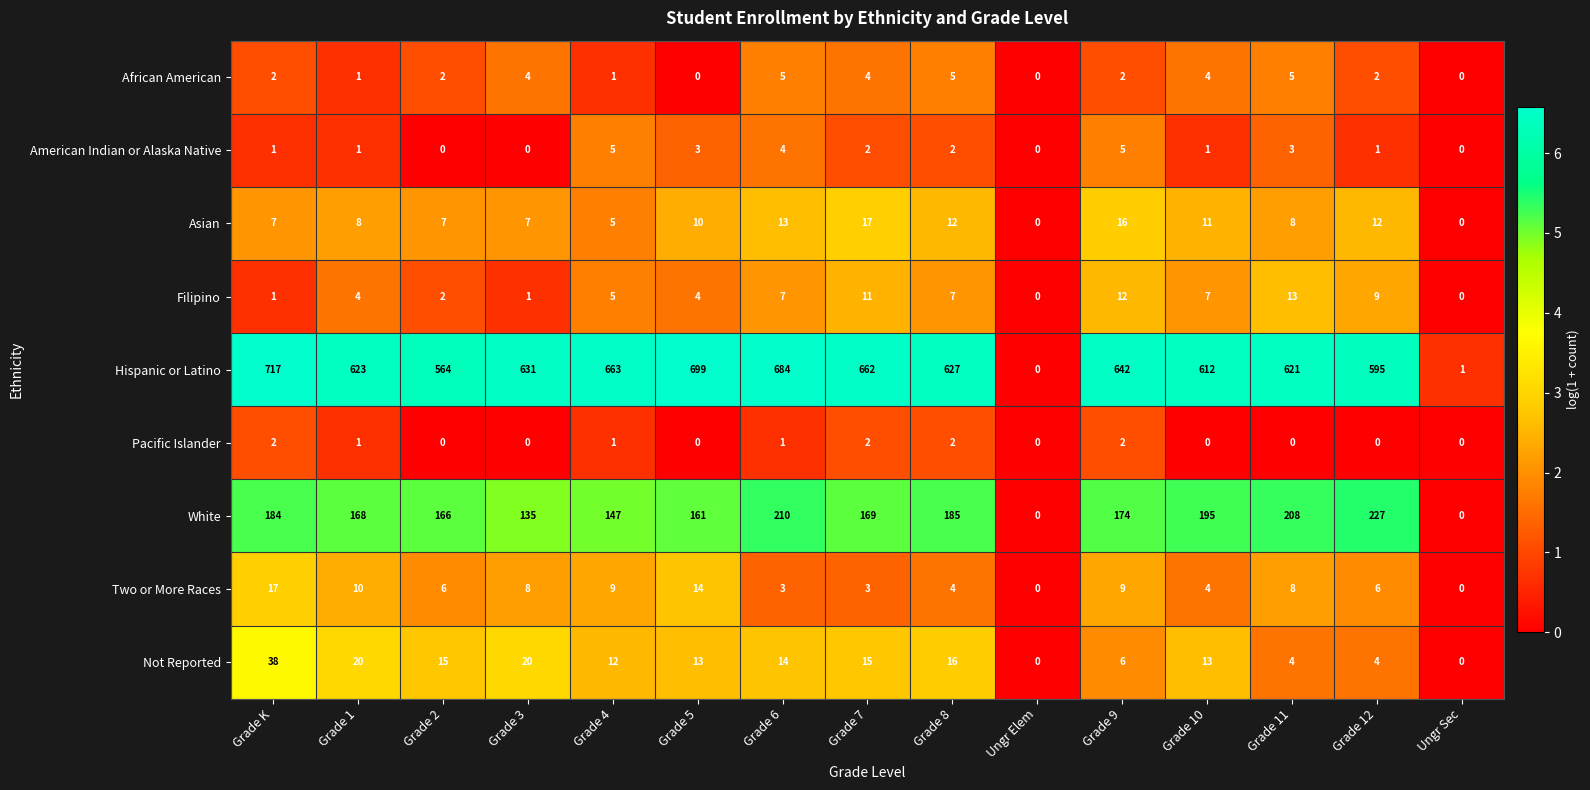

What is the total value across all series at Grade 3?

806